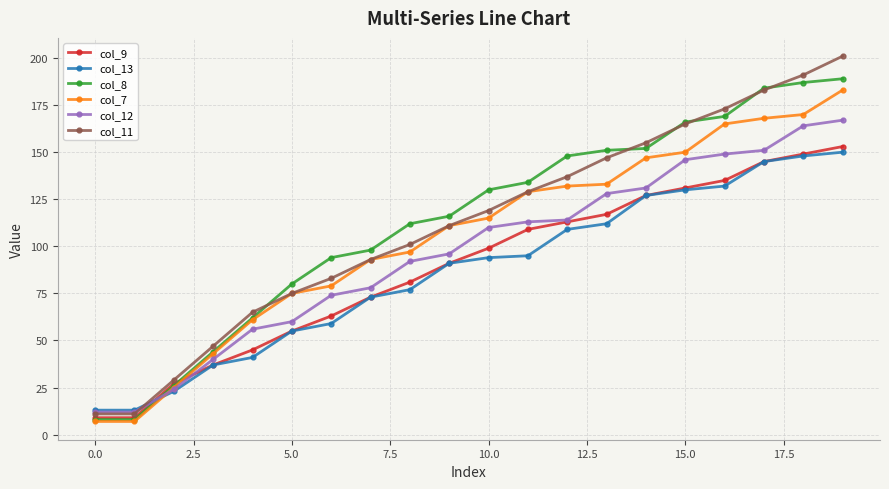

Count the number of data series in this chart.

6